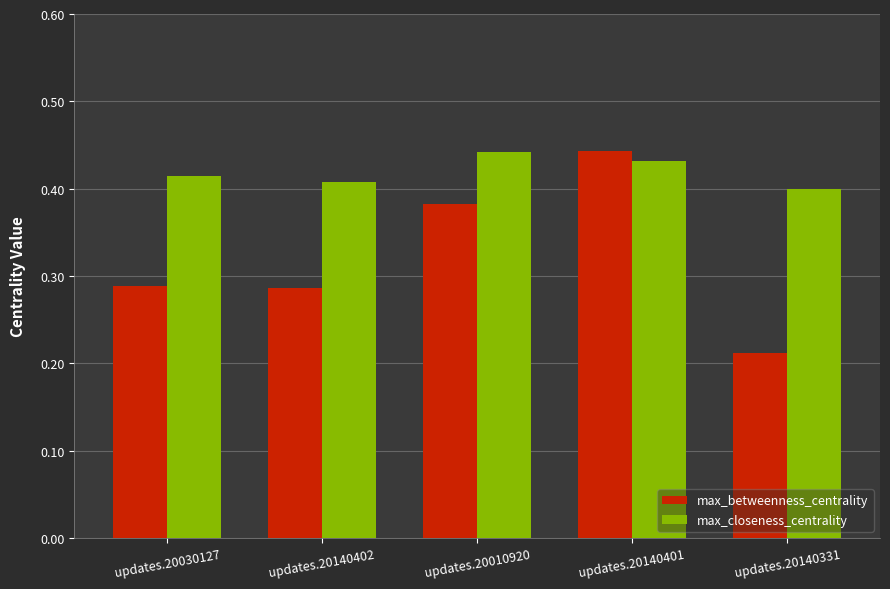

At how many categories does at least one series exceed 0?

5